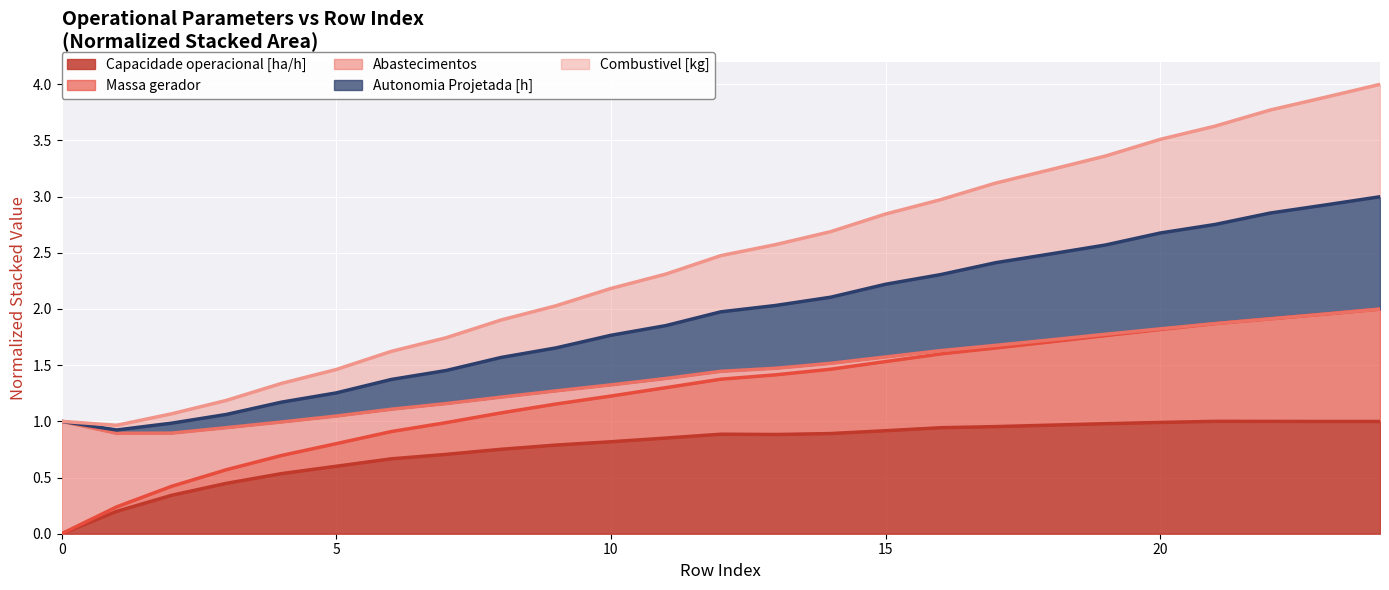

True or false: Combustivel [kg] and Massa gerador intersect in this chart.

False